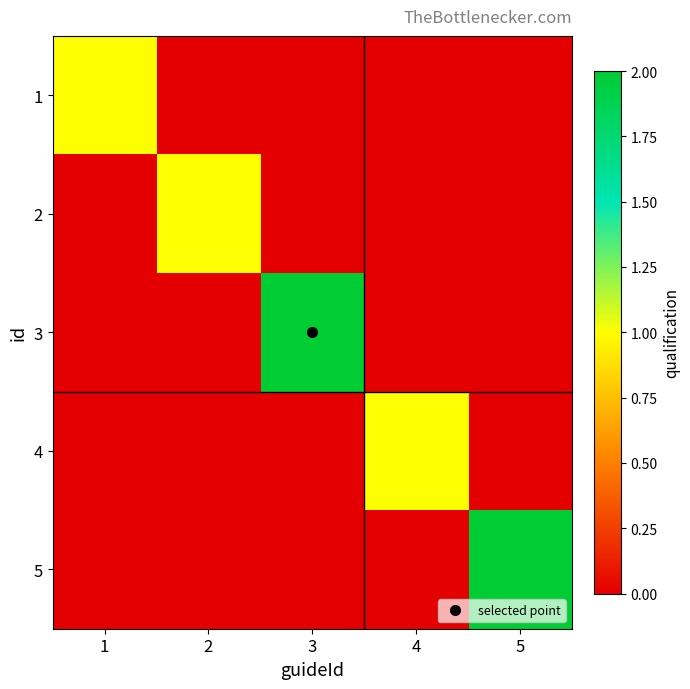

What is the total value across all series at 3?

2